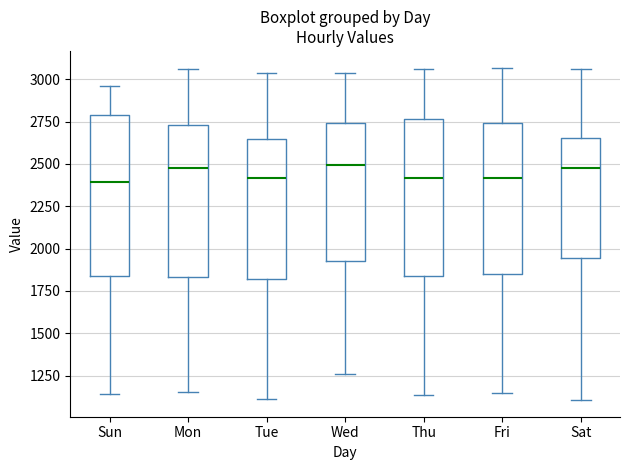

Reading left to right, read every box against the y-axis: the position of its median line, the range the box covers, and the ends of its whiskers. The values are not printed on the chart, so give them approximately, as read against the axis.

Sun: median 2400, box 1850 to 2800, whiskers 1150 to 2950
Mon: median 2500, box 1850 to 2750, whiskers 1150 to 3050
Tue: median 2400, box 1800 to 2650, whiskers 1100 to 3050
Wed: median 2500, box 1950 to 2750, whiskers 1250 to 3050
Thu: median 2400, box 1850 to 2750, whiskers 1150 to 3050
Fri: median 2400, box 1850 to 2750, whiskers 1150 to 3050
Sat: median 2450, box 1950 to 2650, whiskers 1100 to 3050